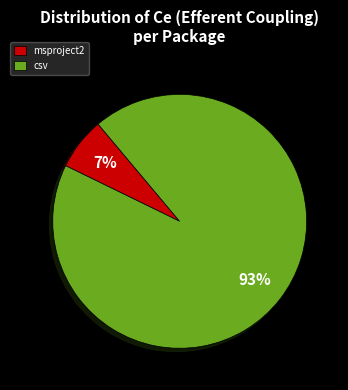

Count the number of slices in the pie.

2